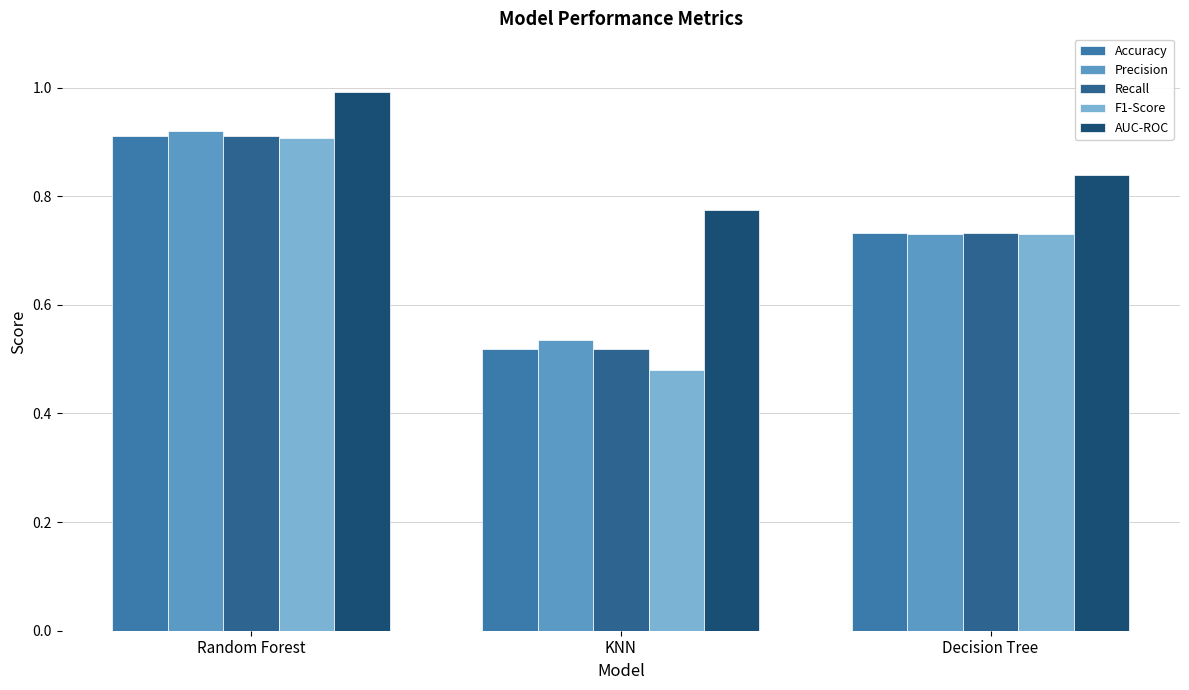

What is the difference between the maximum and minimum values in the Recall series?

0.4